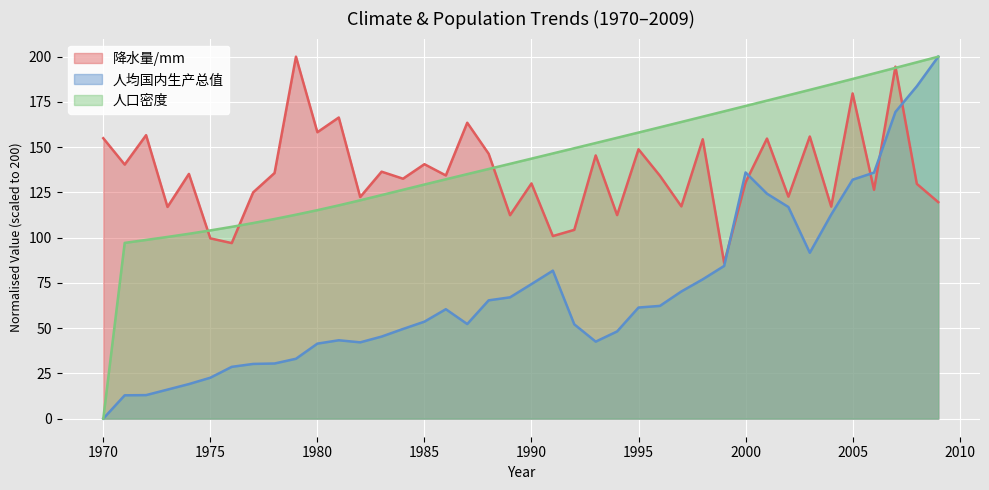

What is the value of the 人均国内生产总值 point at the 7th from the left?

28.6